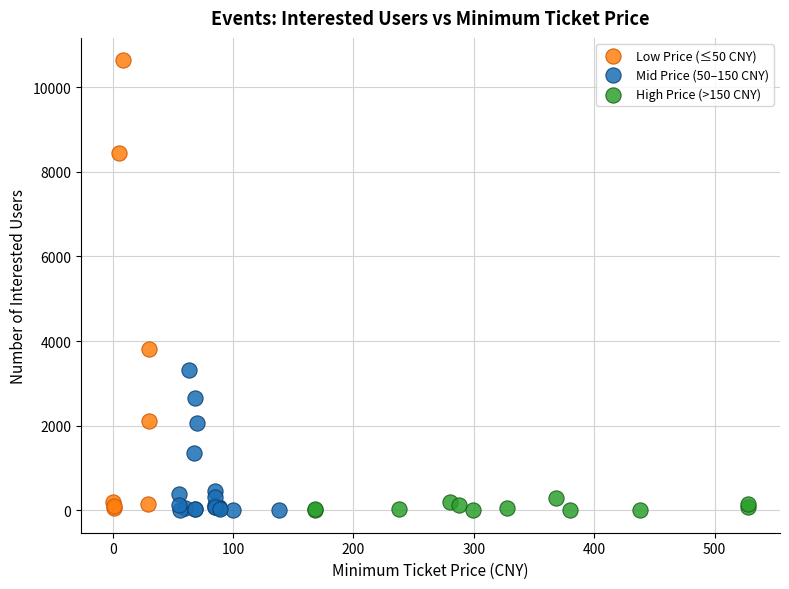

Which series has the widest spread of Y values?

Low Price (≤50 CNY)